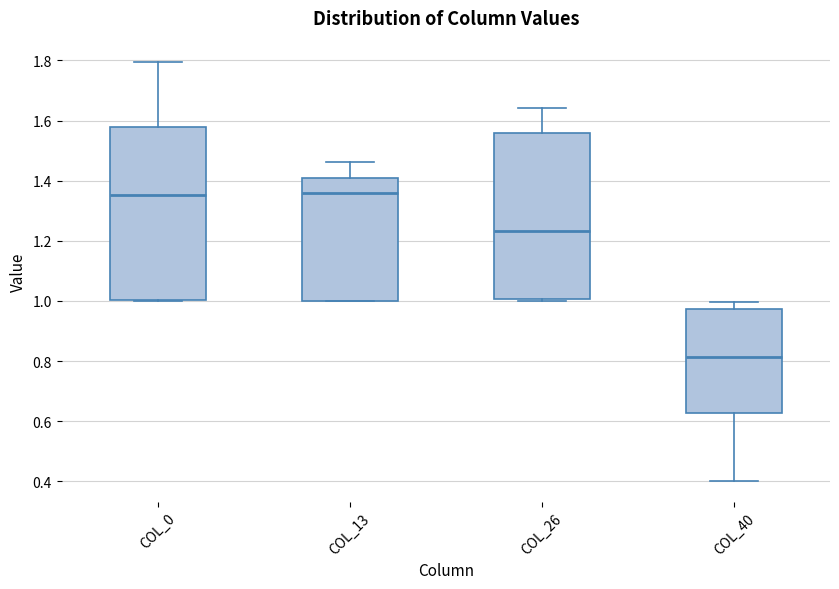

Comparing the boxes themselves (not the whiskers), which one is the tallest?

COL_0